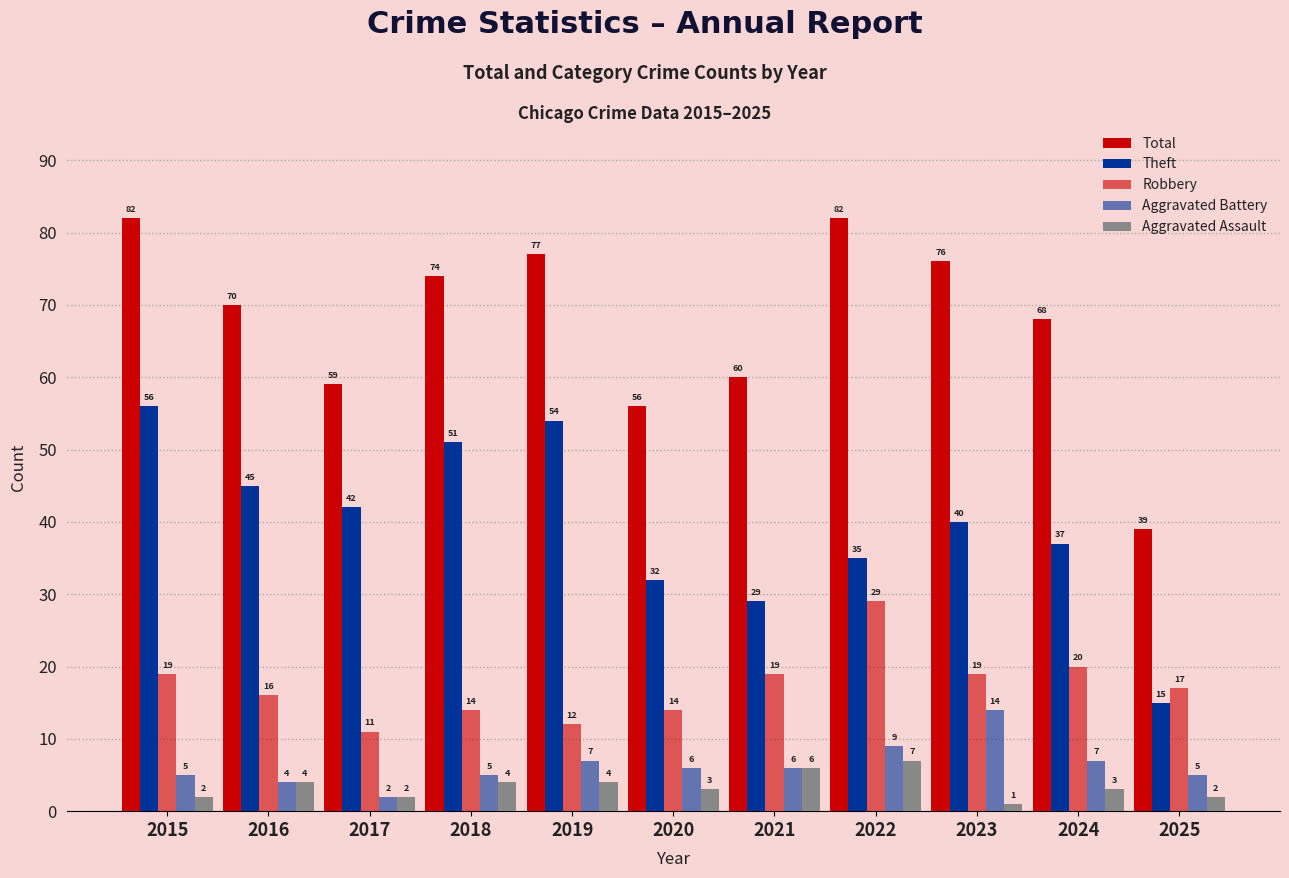

Between 2017 and 2023, which is larger?

2023